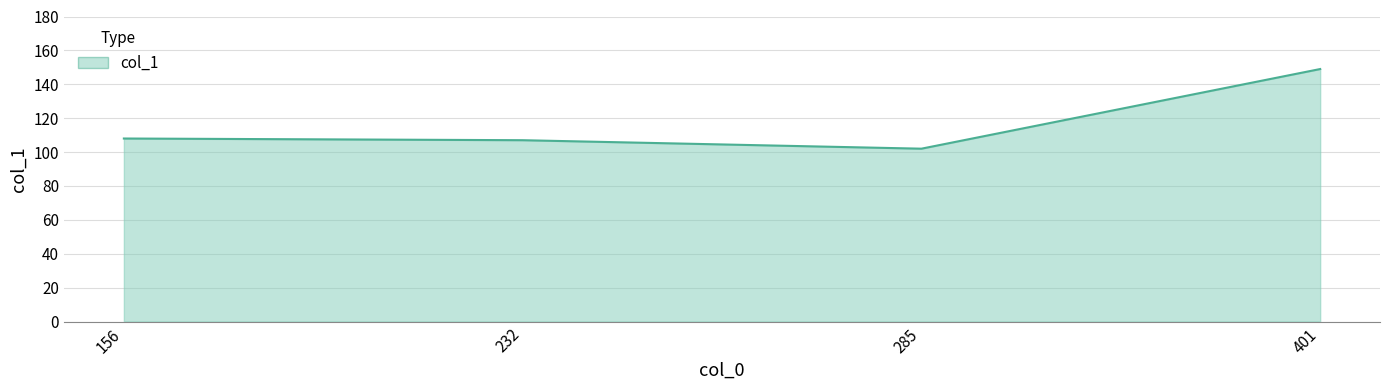

Rank the categories by value from lowest to highest.

285, 232, 156, 401